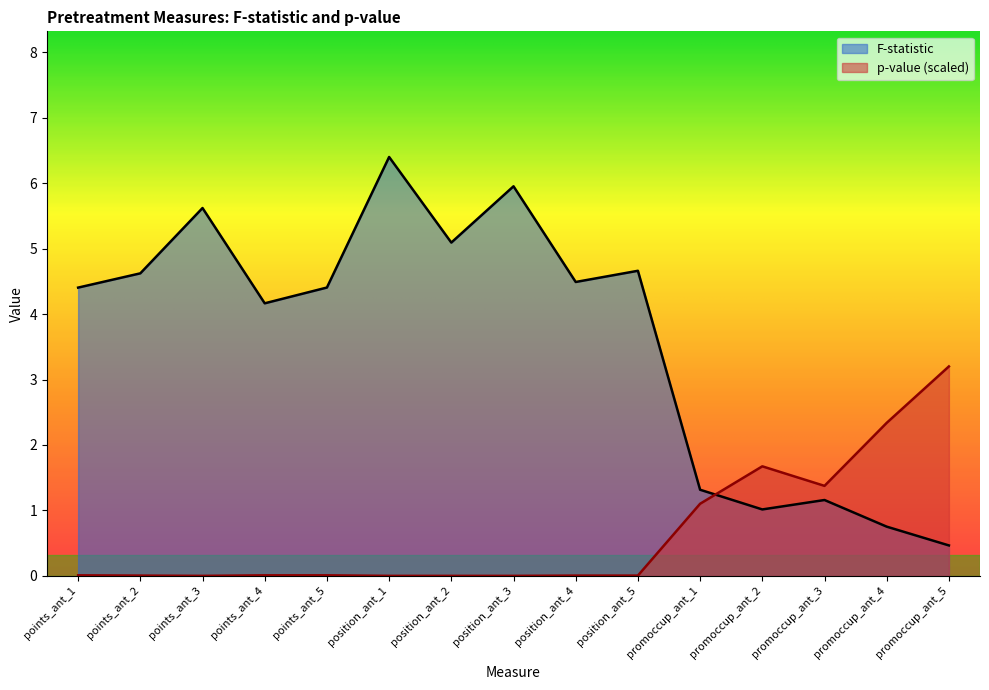

What is the maximum value shown in the chart?

6.4